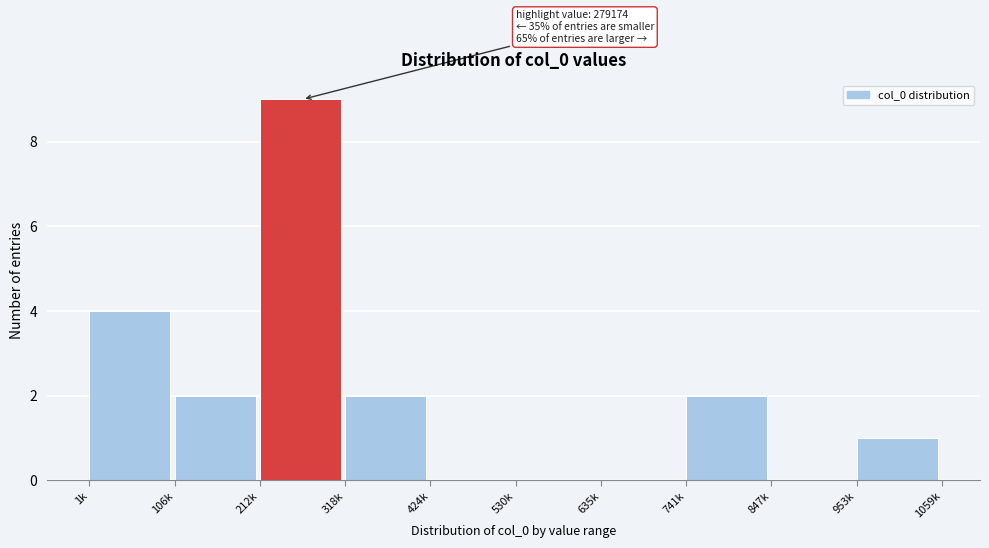

Reading left to right, what are all the values shown in this chart?

1k=4	106k=2	212k=9	318k=2	424k=0	530k=0	635k=0	741k=2	847k=0	953k=1